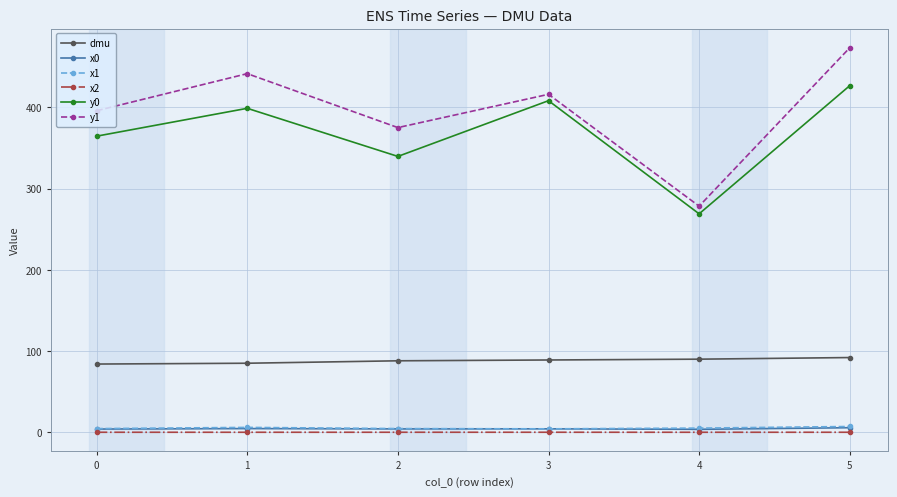

True or false: x1 has more than 0 interior local peaks.

True